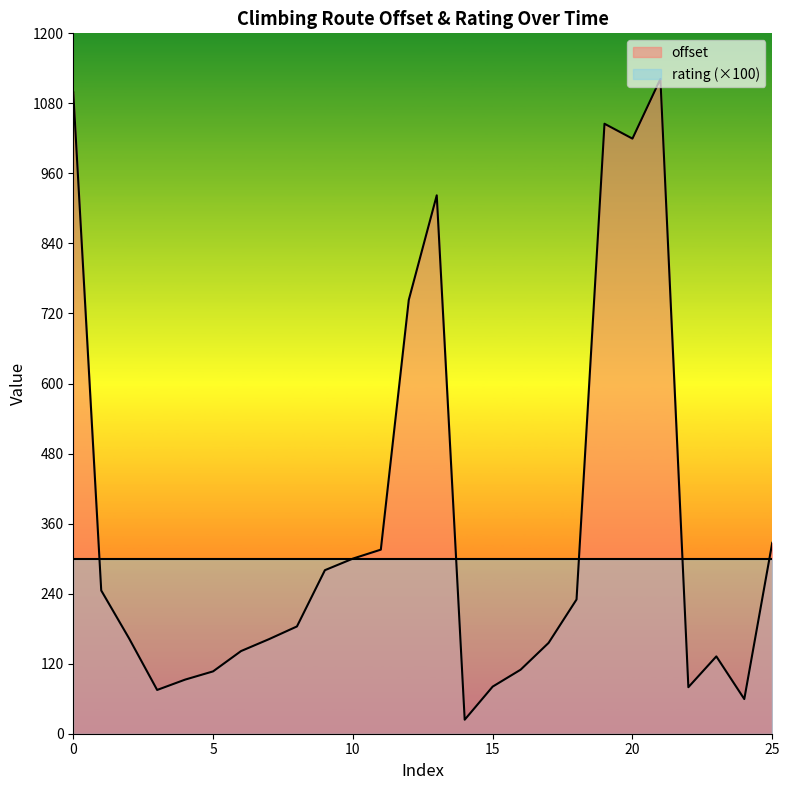

What is the maximum value shown in the chart?

1121.9